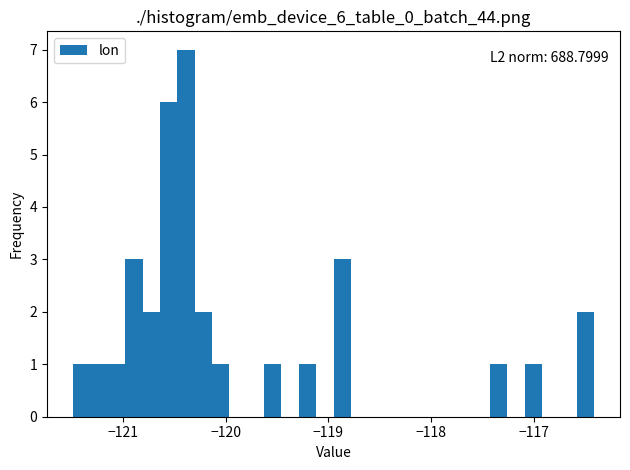

Around what value on the x-axis is the tallest bar? Give the approximate position of its centre, as read against the axis.

-120.4